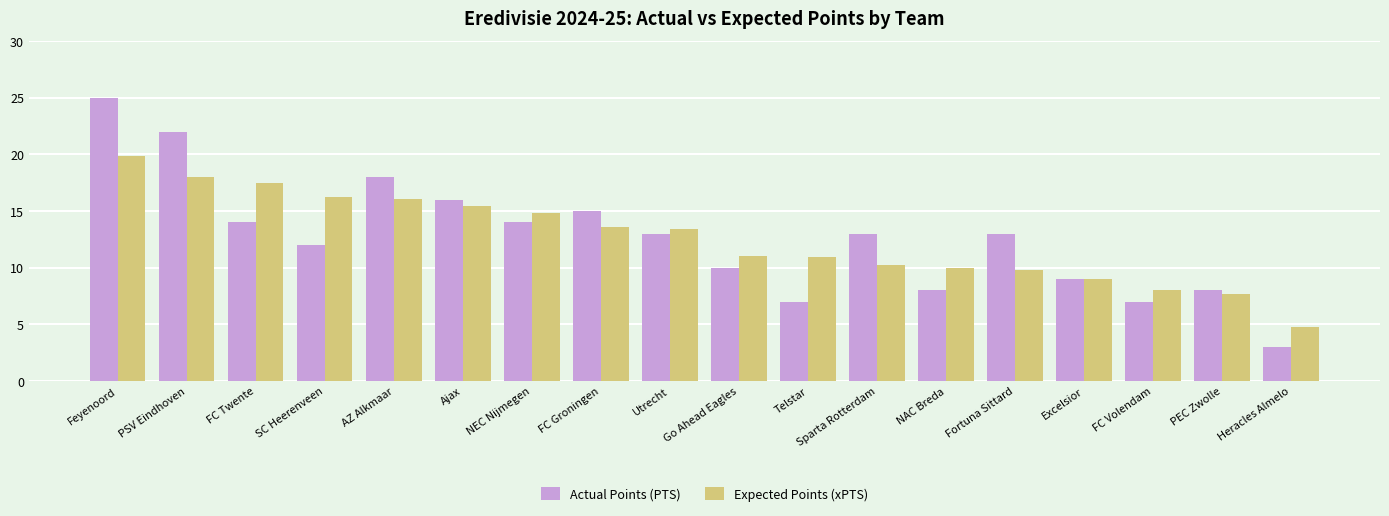

What position from the left is Excelsior?

15